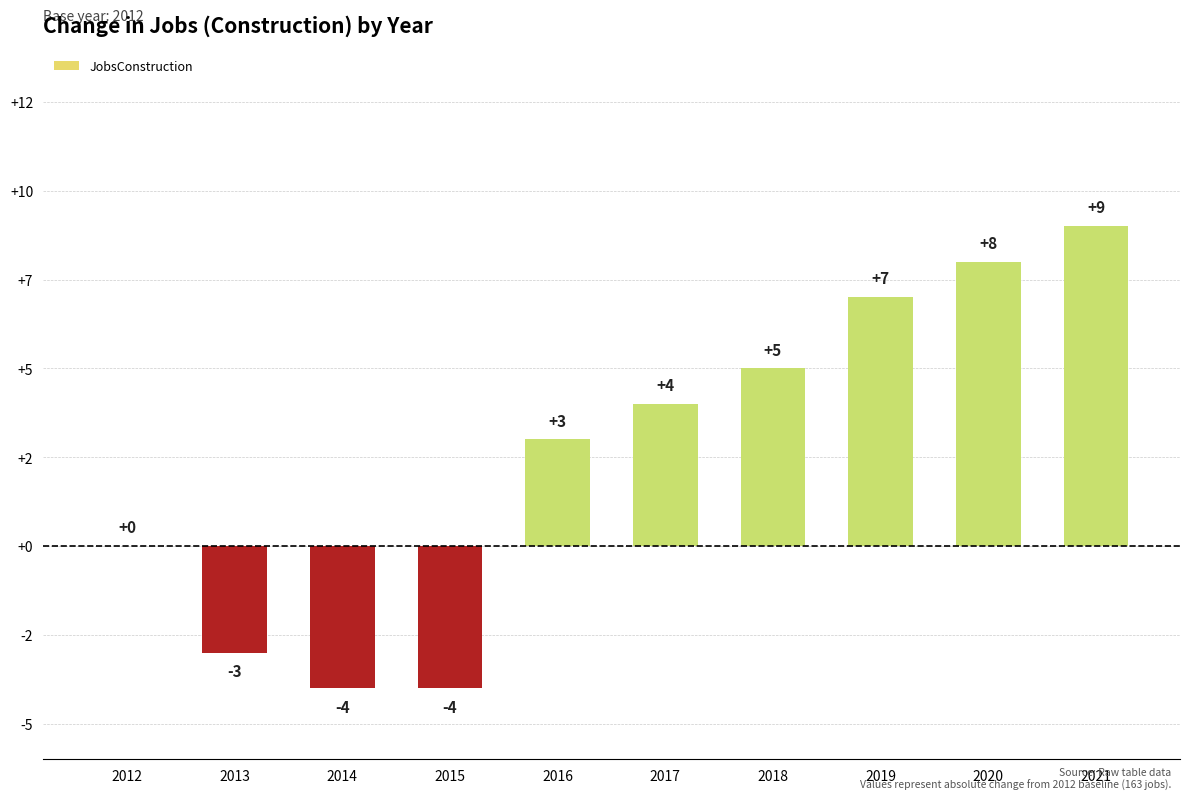

Are the bars horizontal?

No